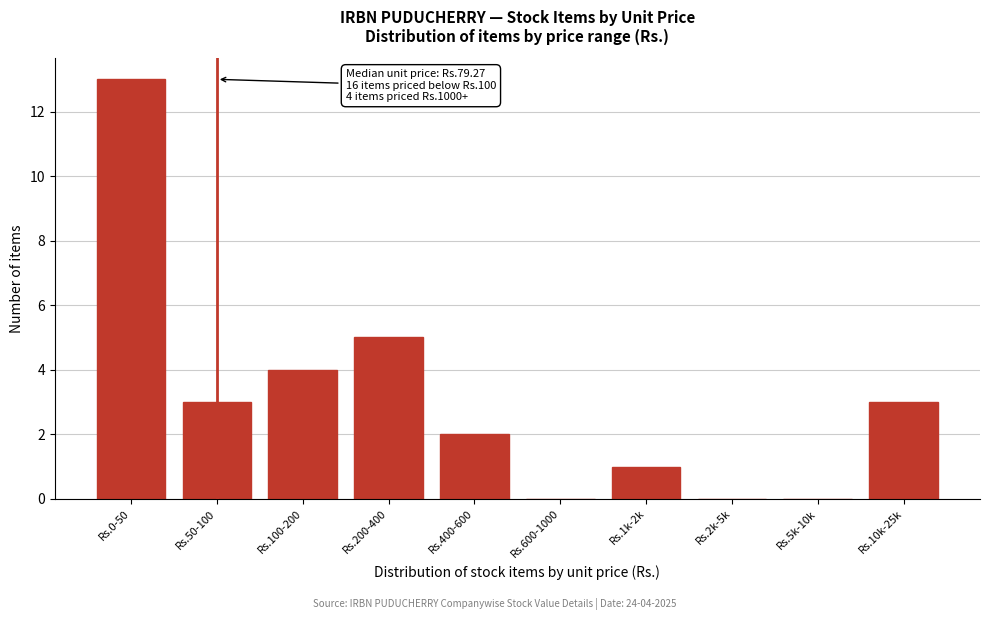

Reading left to right, transcribe all the data shown in this chart.

Rs.0-50=13	Rs.50-100=3	Rs.100-200=4	Rs.200-400=5	Rs.400-600=2	Rs.600-1000=0	Rs.1k-2k=1	Rs.2k-5k=0	Rs.5k-10k=0	Rs.10k-25k=3